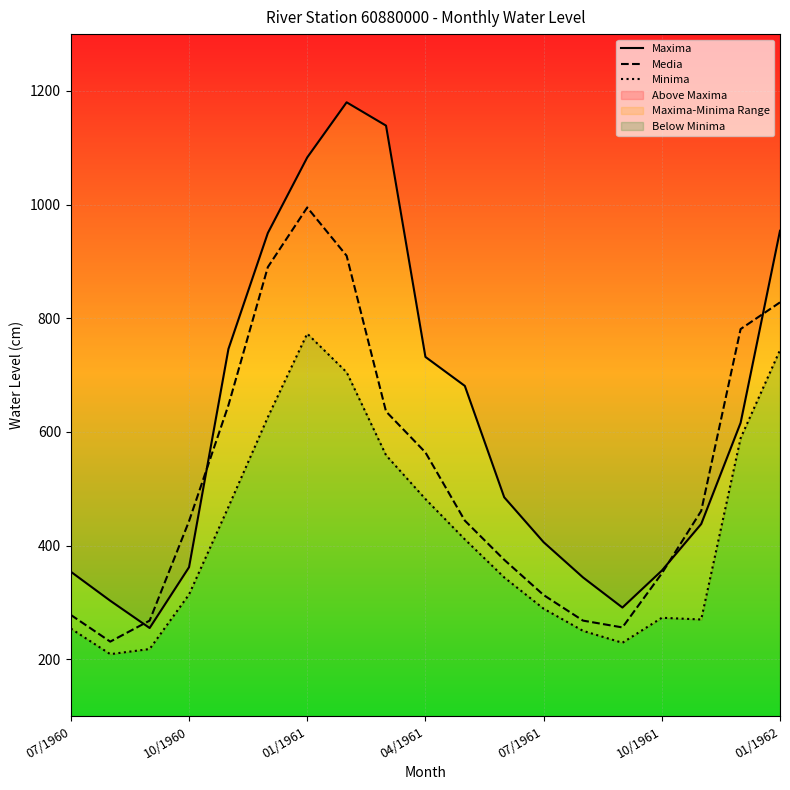

The value of Media at 07/1961 is 313. True or false?

True